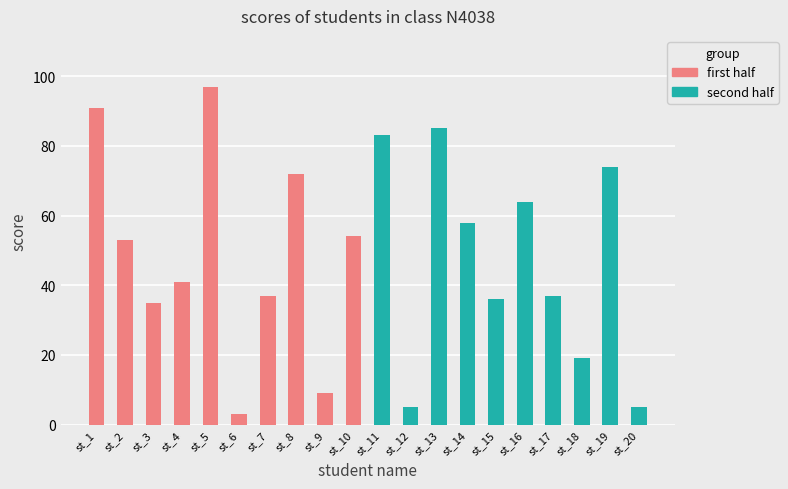

What is the change in value from st_4 to st_20?

-36